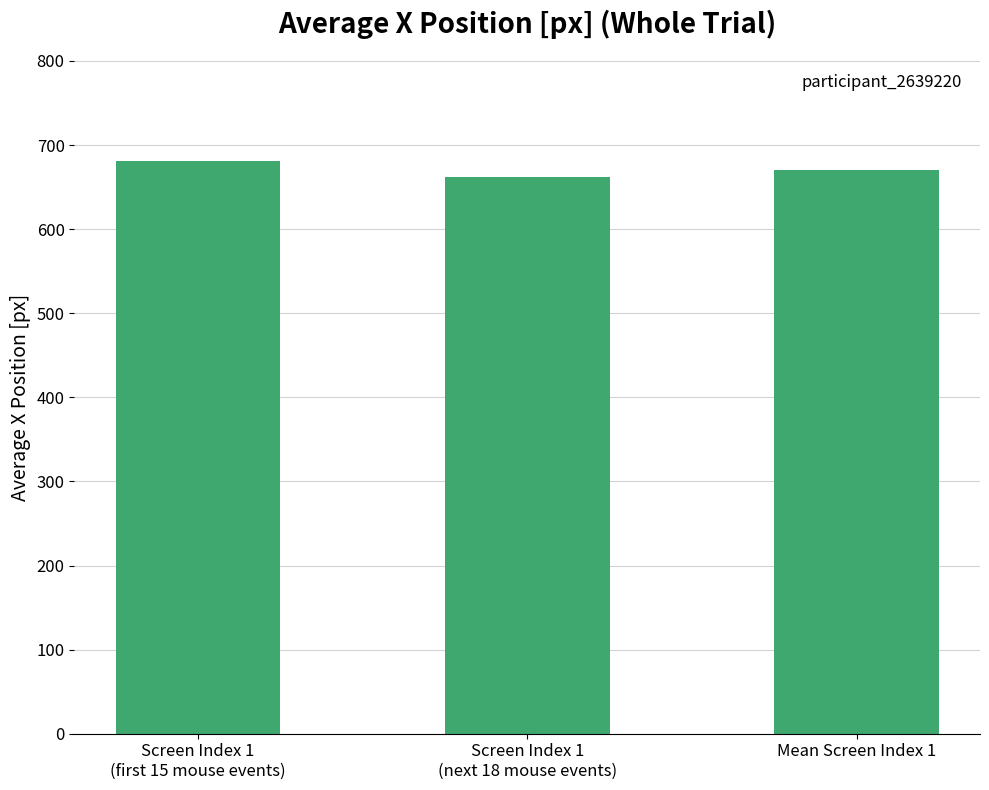

Are the bars horizontal?

No